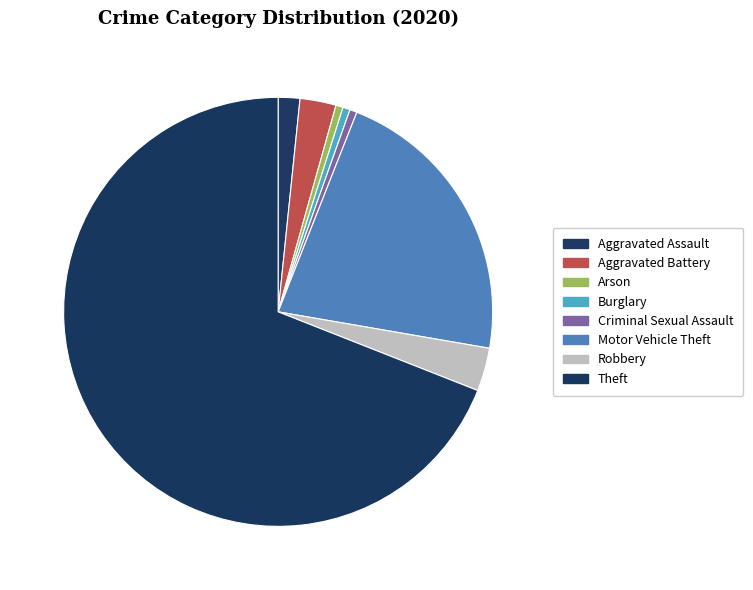

To the nearest percent, what is the combined percentage of Criminal Sexual Assault and Burglary?

1%